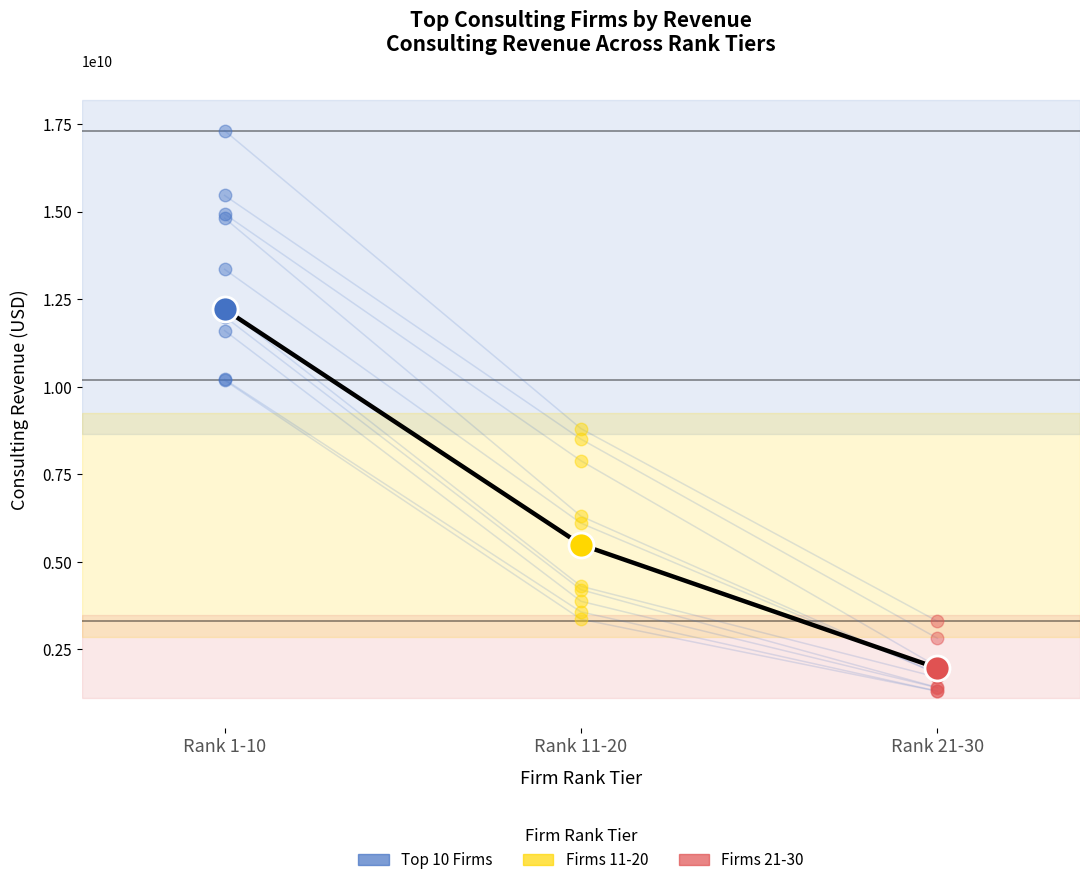

Reading left to right, what are all the values shown in this chart?

Top 10 Firms: 17310000000	15460000000	14930000000	14810000000	13350000000	12253000000	12000000000	11600000000	10210000000	10180000000
Firms 11-20: 8800000000	8500000000	7882000000	6300000000	6100000000	4300000000	4200000000	3870000000	3566000000	3358000000
Firms 21-30: 3300000000	2813000000	2000000000	1800000000	1800000000	1700000000	1410000000	1400000000	1305000000	1300000000